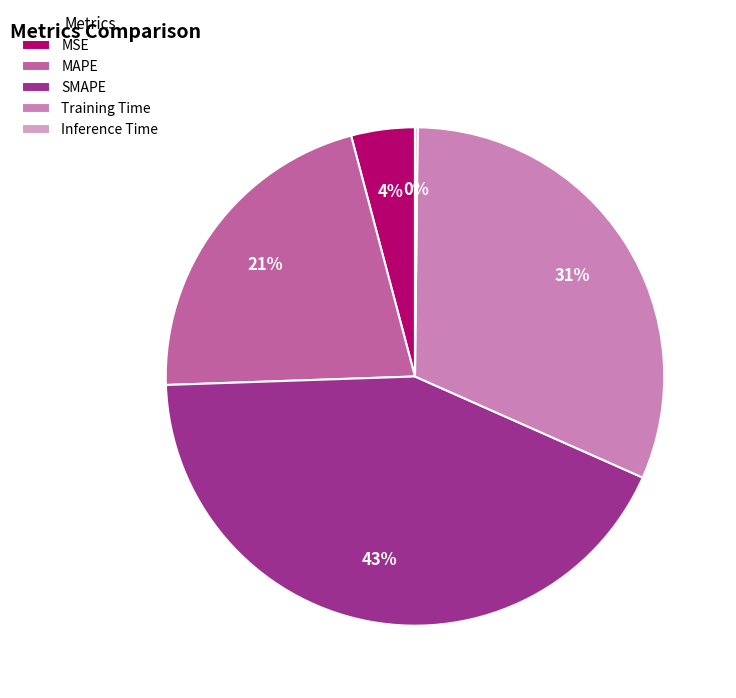

Does Training Time represent more than half of the total?

No